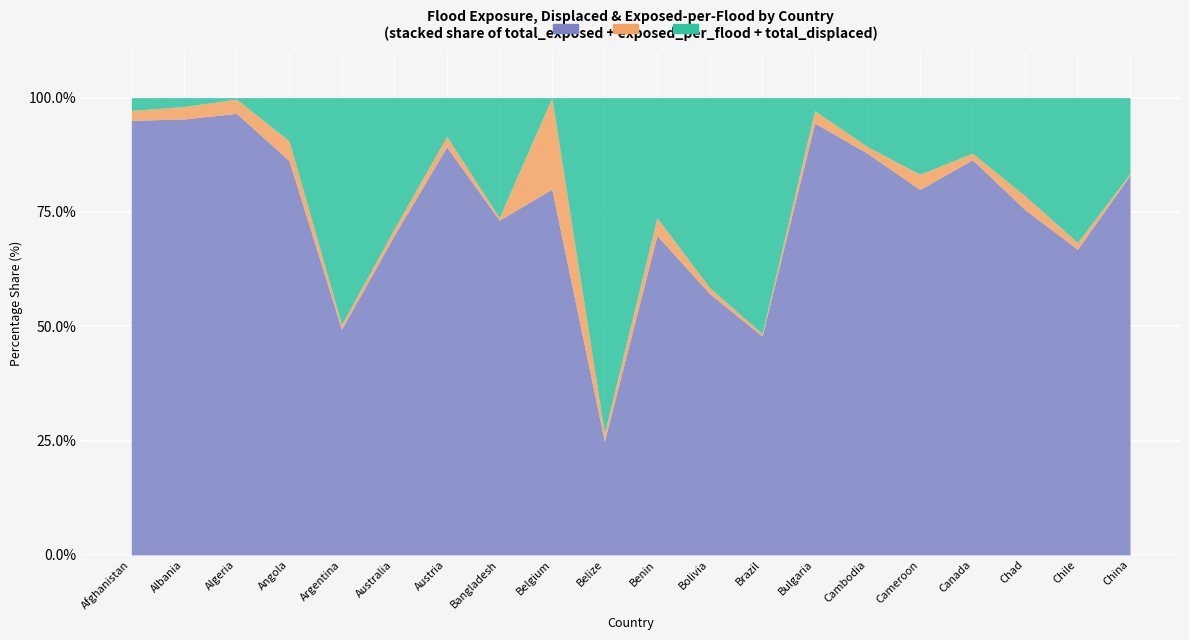

True or false: total_exposed and total_displaced intersect in this chart.

True